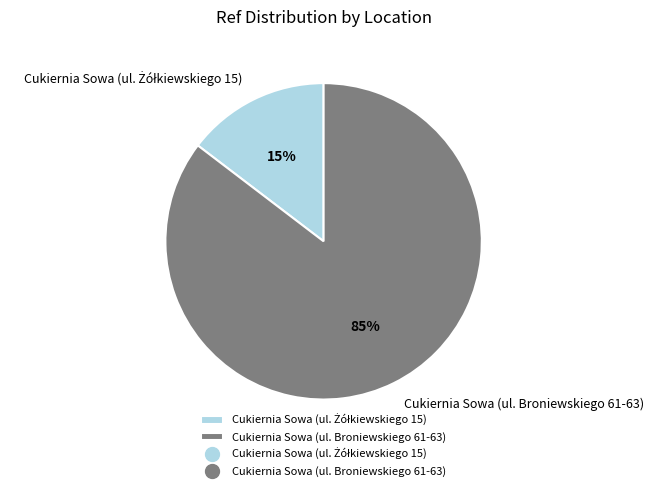

What is the largest slice in the pie chart?

Cukiernia Sowa (ul. Broniewskiego 61-63)